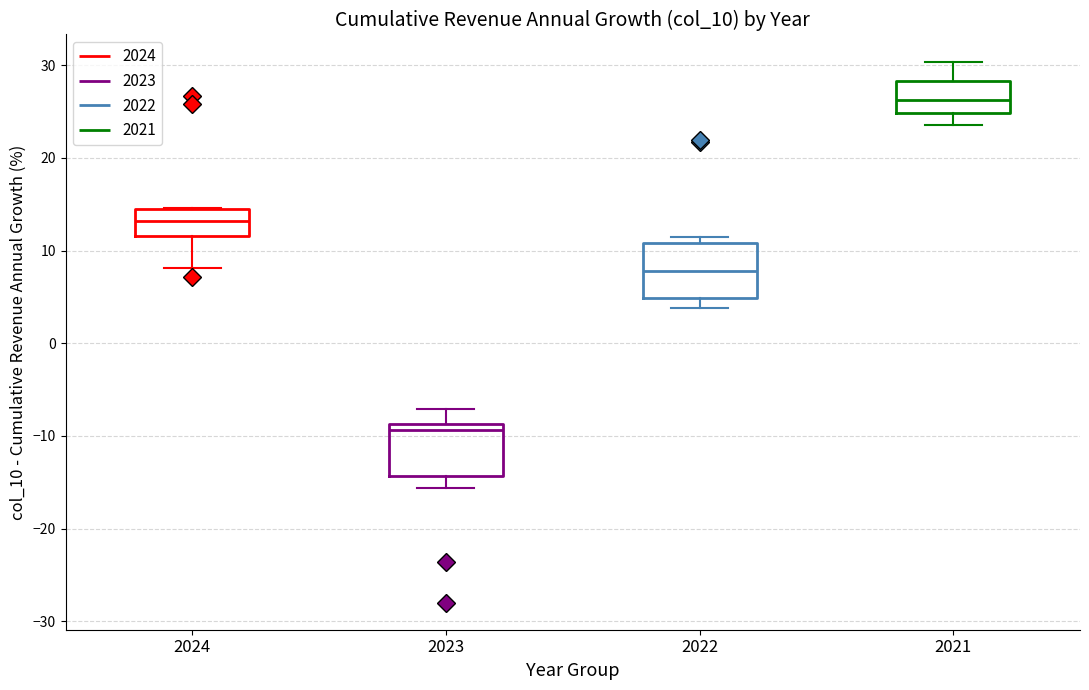

Reading left to right, transcribe this box plot: for each box, give where its median line is, the range the box spans, and where its two whiskers end, as read against the y-axis. The values are not printed on the chart, so give them approximately, as read against the axis.

2024: median 13, box 12 to 14, whiskers 8 to 15
2023: median -9 (just below the box's upper edge), box -14 to -9, whiskers -16 to -7
2022: median 8, box 5 to 11, whiskers 4 to 12
2021: median 26, box 25 to 28, whiskers 24 to 30